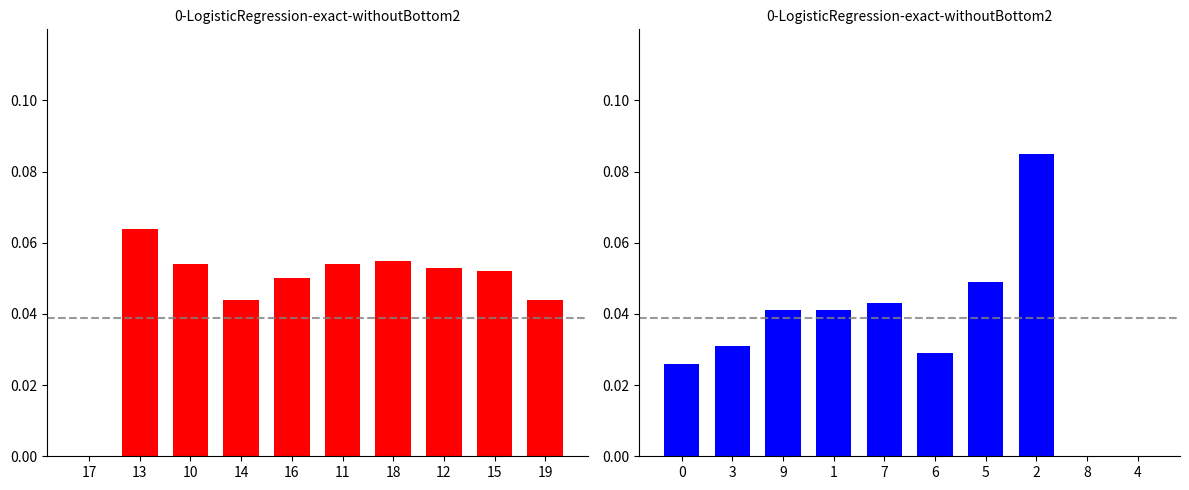

Reading left to right, extract all data points from this chart.

year_normalized: 0.0	0.1	0.1	0.0	0.1	0.1	0.1	0.1	0.1	0.0
indexfungorum_normalized: 0.0	0.0	0.0	0.0	0.0	0.0	0.0	0.1	0.0	0.0